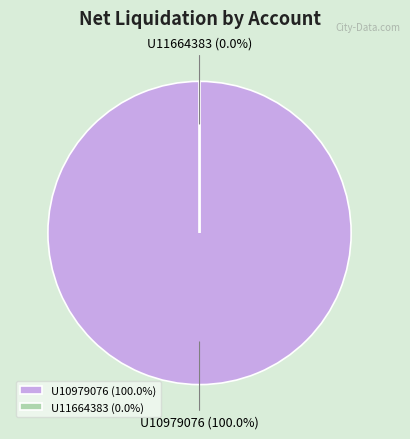

Do U10979076 and U11664383 together represent more than half of the pie?

Yes